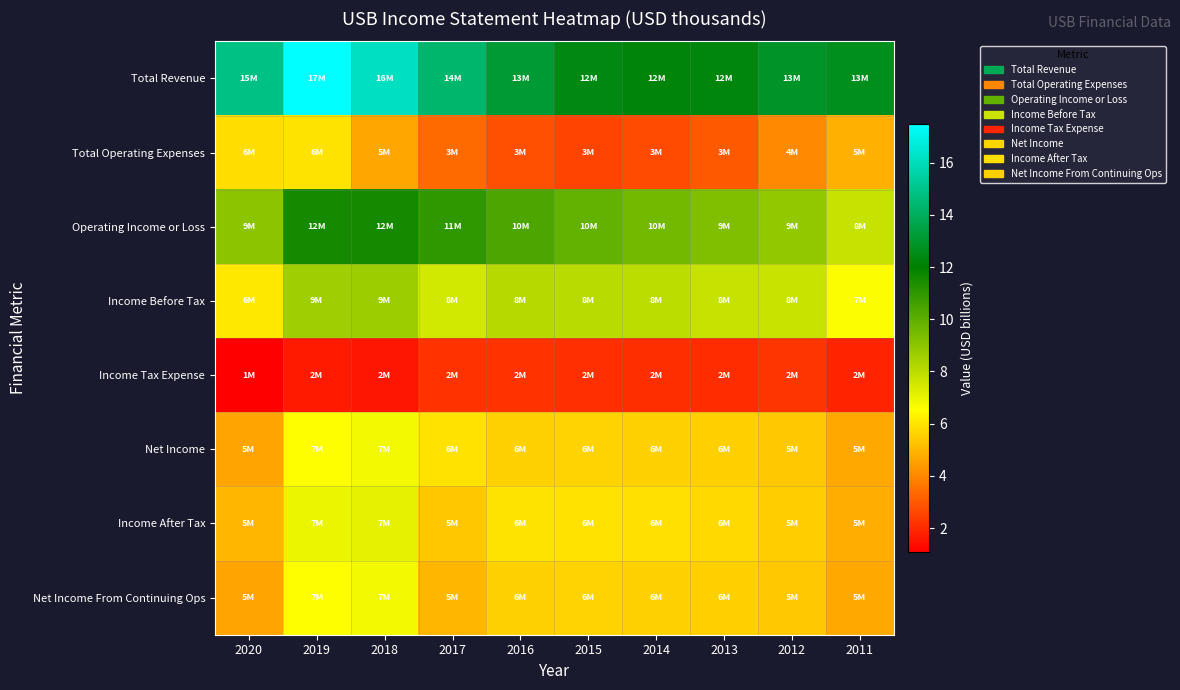

Reading left to right, what are all the values shown in this chart?

Total Revenue: 2020=14.8	2019=17.5	2018=16.2	2017=14.3	2016=13.1	2015=12.4	2014=12.2	2013=12.3	2012=12.9	2011=12.6
Total Operating Expenses: 2020=5.8	2019=5.9	2018=4.6	2017=3.4	2016=2.8	2015=2.5	2014=2.7	2013=3.0	2012=4.0	2011=4.9
Operating Income or Loss: 2020=9.0	2019=11.5	2018=11.5	2017=11.0	2016=10.3	2015=9.9	2014=9.5	2013=9.3	2012=8.9	2011=7.8
Income Before Tax: 2020=6.1	2019=8.6	2018=8.7	2017=7.5	2016=8.1	2015=8.0	2014=8.0	2013=7.8	2012=7.7	2011=6.6
Income Tax Expense: 2020=1.1	2019=1.6	2018=1.6	2017=2.2	2016=2.2	2015=2.1	2014=2.1	2013=2.0	2012=2.2	2011=1.8
Net Income: 2020=4.6	2019=6.6	2018=6.8	2017=5.9	2016=5.6	2015=5.6	2014=5.6	2013=5.6	2012=5.4	2011=4.7
Income After Tax: 2020=5.0	2019=6.9	2018=7.1	2017=5.3	2016=5.9	2015=5.9	2014=5.9	2013=5.7	2012=5.5	2011=4.8
Net Income From Continuing Ops: 2020=4.6	2019=6.6	2018=6.8	2017=5.0	2016=5.6	2015=5.6	2014=5.6	2013=5.6	2012=5.4	2011=4.7